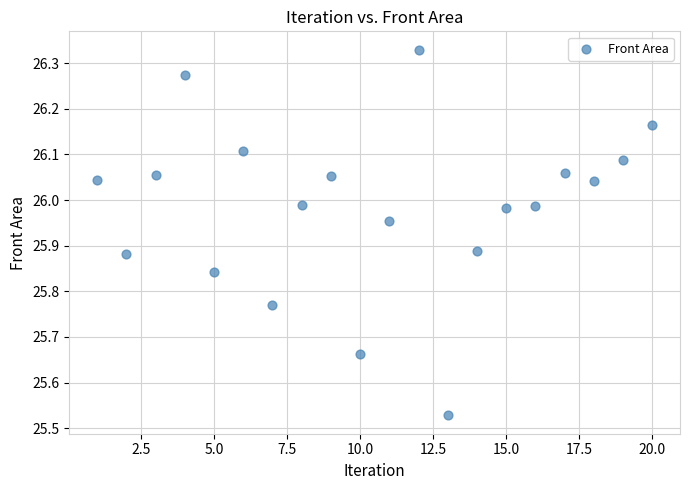

What is the range of Y values (max minus min)?

0.8